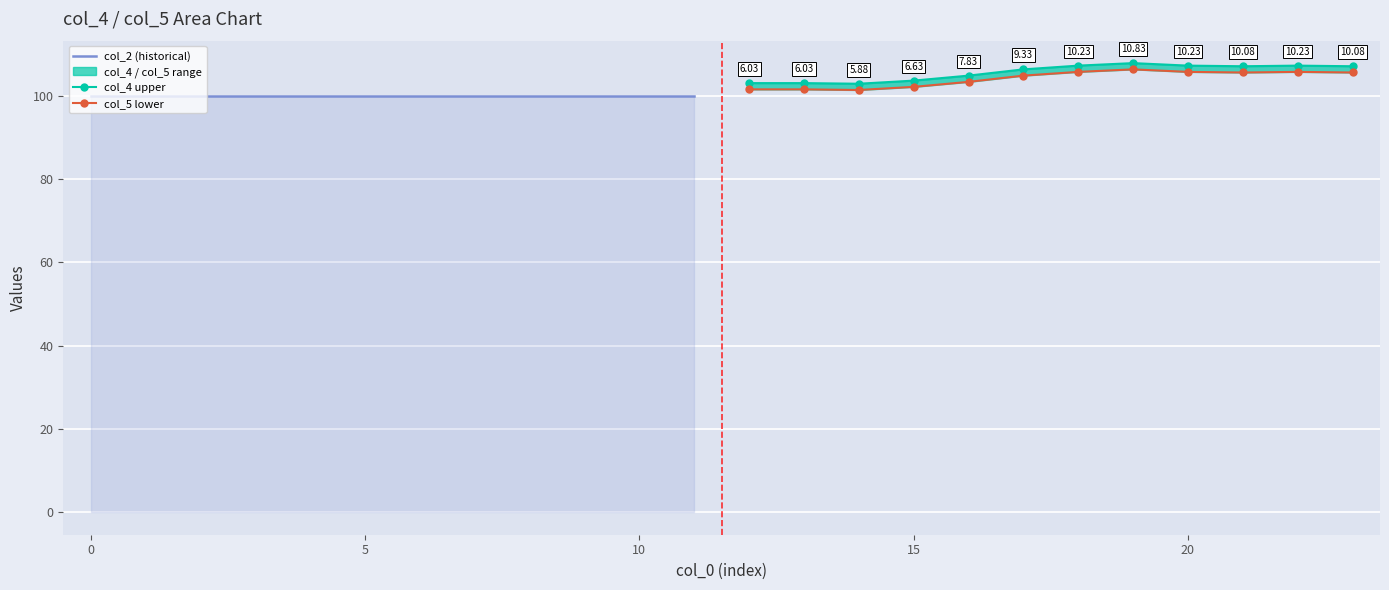

Which series has the largest total across all categories?

col_4 upper